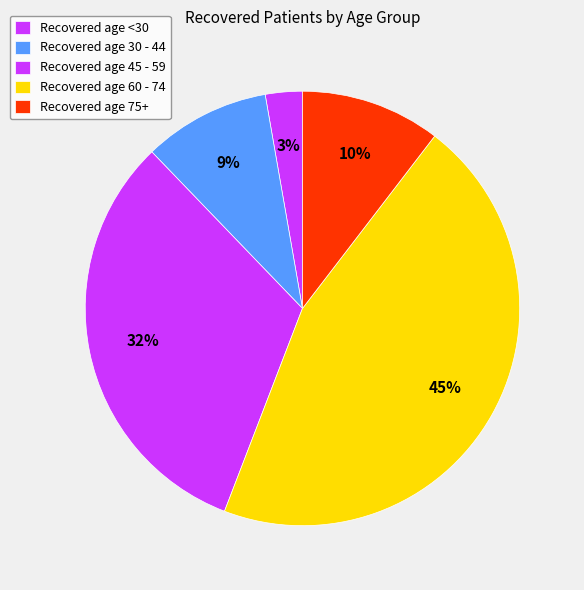

Is there any slice that represents more than half of the pie?

No